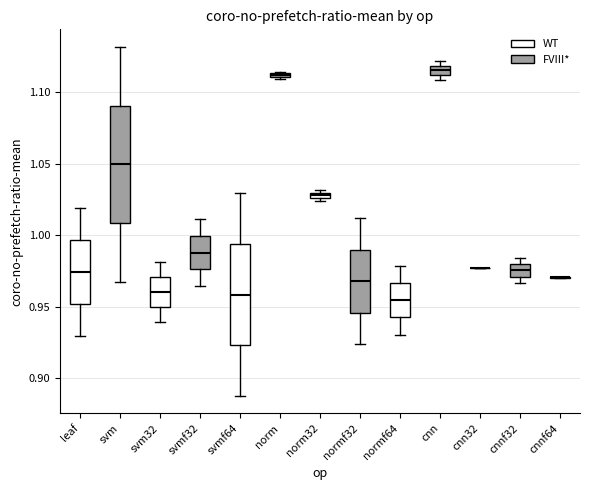

Which box is the tallest, from its lower edge to its upper edge?

svm